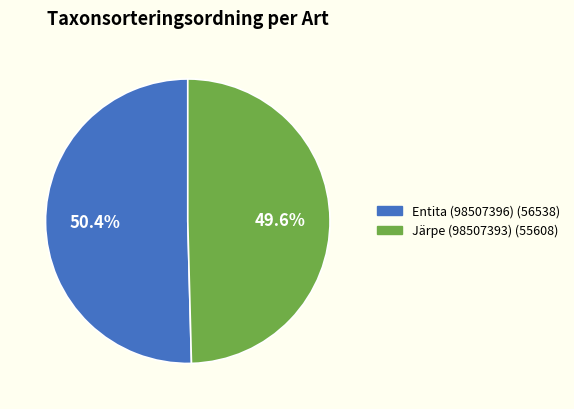

Is it true that Järpe (98507393) is 50% of the pie?

True